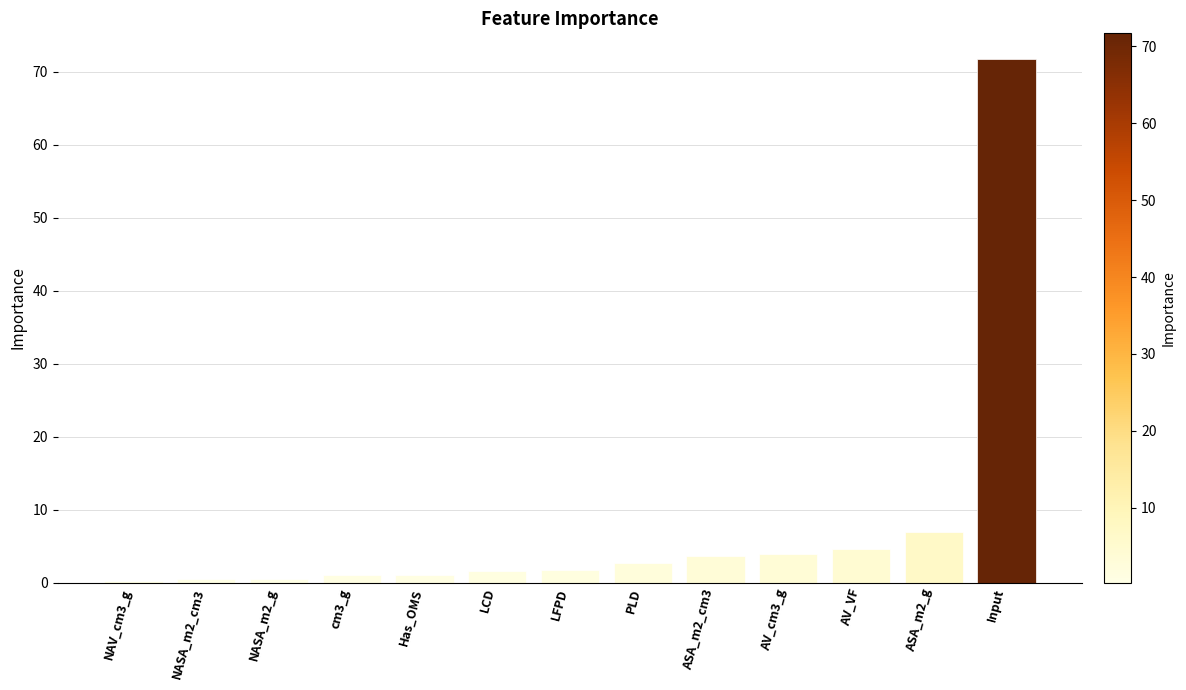

What is the maximum value shown in the chart?

71.7